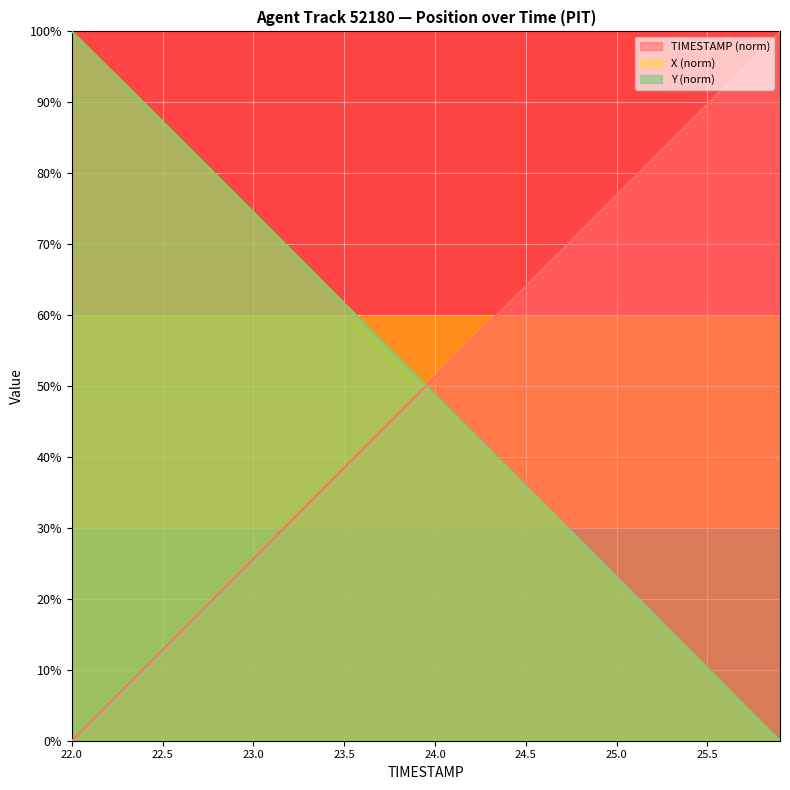

Reading left to right, transcribe all the data shown in this chart.

TIMESTAMP: 22.0=0.0	22.1=0.0	22.2=0.1	22.3=0.1	22.4=0.1	22.5=0.1	22.6=0.2	22.7=0.2	22.8=0.2	22.9=0.2	23.0=0.3	23.1=0.3	23.2=0.3	23.3=0.3	23.4=0.4	23.5=0.4	23.6=0.4	23.7=0.4	23.8=0.5	23.9=0.5	24.0=0.5	24.1=0.5	24.2=0.6	24.3=0.6	24.4=0.6	24.5=0.6	24.6=0.7	24.7=0.7	24.8=0.7	24.9=0.7	25.0=0.8	25.1=0.8	25.2=0.8	25.3=0.8	25.4=0.9	25.5=0.9	25.6=0.9	25.7=0.9	25.8=1.0	25.9=1.0
X: 22.0=1.0	22.1=1.0	22.2=0.9	22.3=0.9	22.4=0.9	22.5=0.9	22.6=0.8	22.7=0.8	22.8=0.8	22.9=0.8	23.0=0.7	23.1=0.7	23.2=0.7	23.3=0.7	23.4=0.6	23.5=0.6	23.6=0.6	23.7=0.6	23.8=0.5	23.9=0.5	24.0=0.5	24.1=0.5	24.2=0.4	24.3=0.4	24.4=0.4	24.5=0.4	24.6=0.3	24.7=0.3	24.8=0.3	24.9=0.3	25.0=0.2	25.1=0.2	25.2=0.2	25.3=0.2	25.4=0.1	25.5=0.1	25.6=0.1	25.7=0.1	25.8=0.0	25.9=0.0
Y: 22.0=1.0	22.1=1.0	22.2=0.9	22.3=0.9	22.4=0.9	22.5=0.9	22.6=0.8	22.7=0.8	22.8=0.8	22.9=0.8	23.0=0.7	23.1=0.7	23.2=0.7	23.3=0.7	23.4=0.6	23.5=0.6	23.6=0.6	23.7=0.6	23.8=0.5	23.9=0.5	24.0=0.5	24.1=0.5	24.2=0.4	24.3=0.4	24.4=0.4	24.5=0.4	24.6=0.3	24.7=0.3	24.8=0.3	24.9=0.3	25.0=0.2	25.1=0.2	25.2=0.2	25.3=0.2	25.4=0.1	25.5=0.1	25.6=0.1	25.7=0.1	25.8=0.0	25.9=0.0